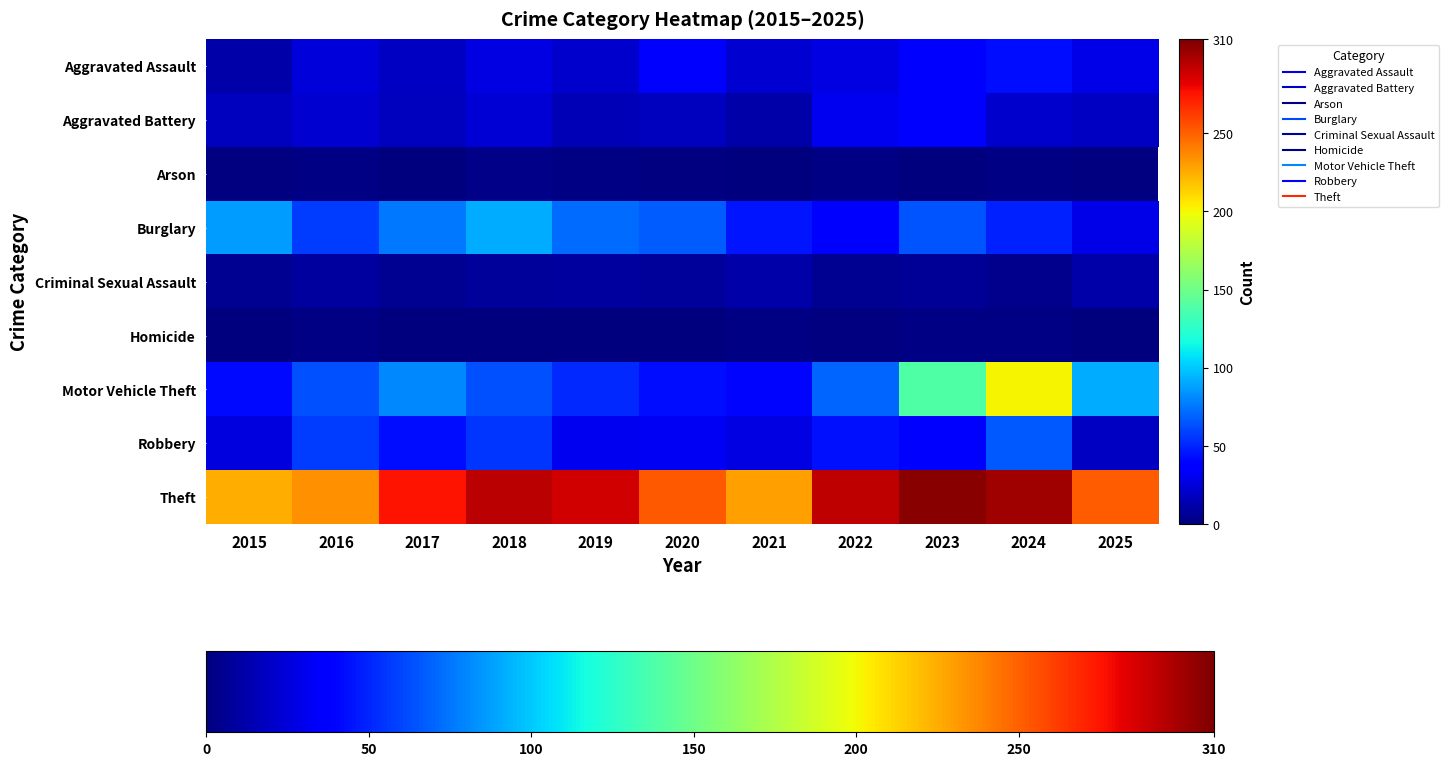

What is the spread (max minus min) of values at 2024?

299.0